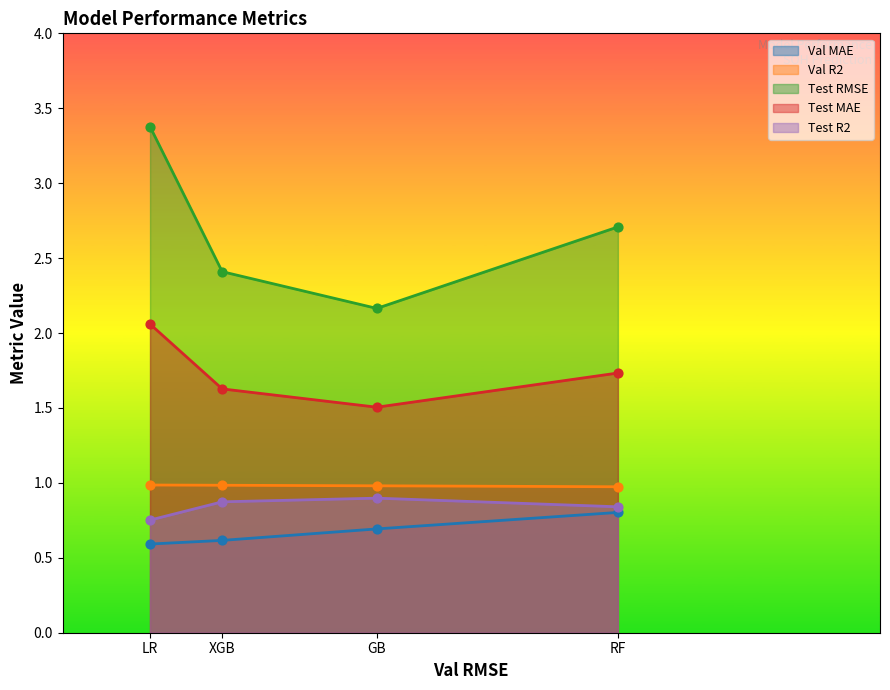

Which series contains the highest Y value?

Test RMSE